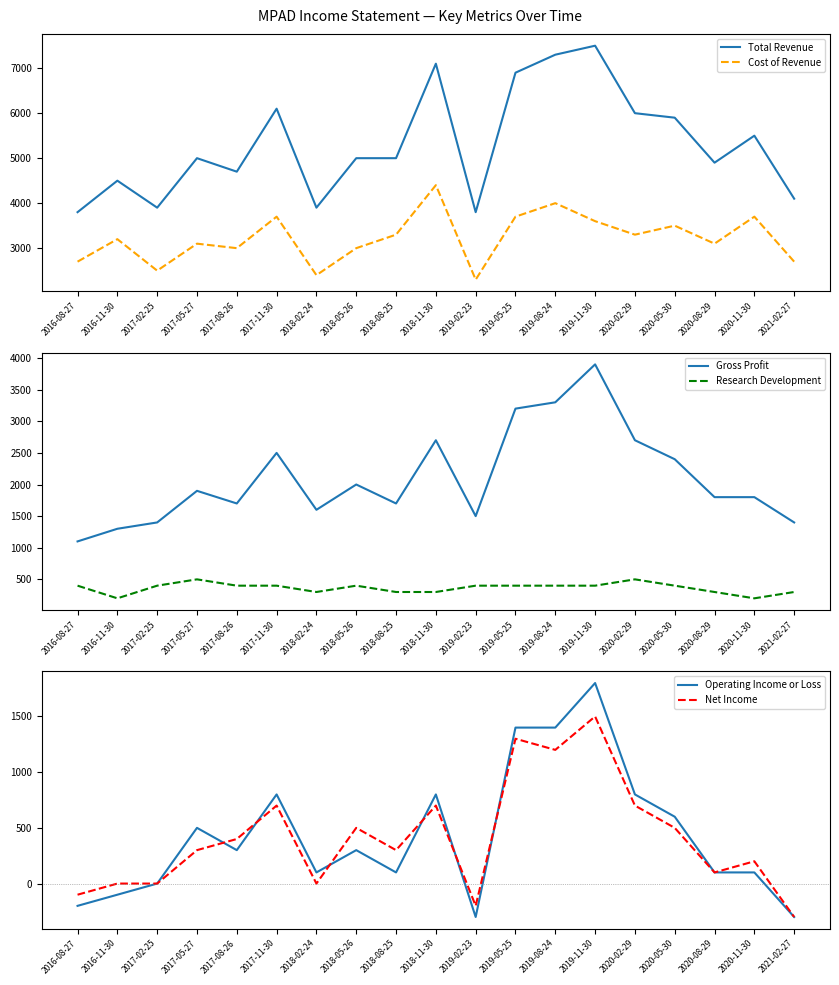

What is the total value across all series at 2019-02-23?

7500